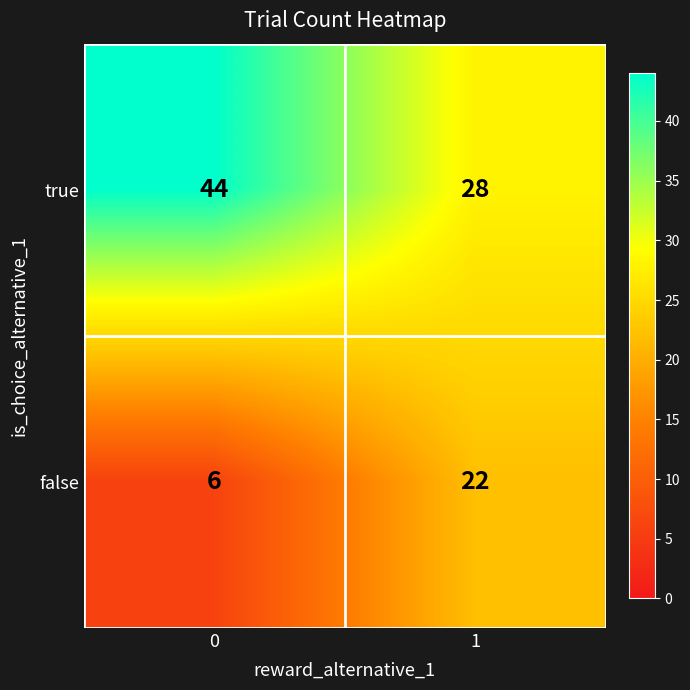

What is the difference between the true values at 0 and 1?

16